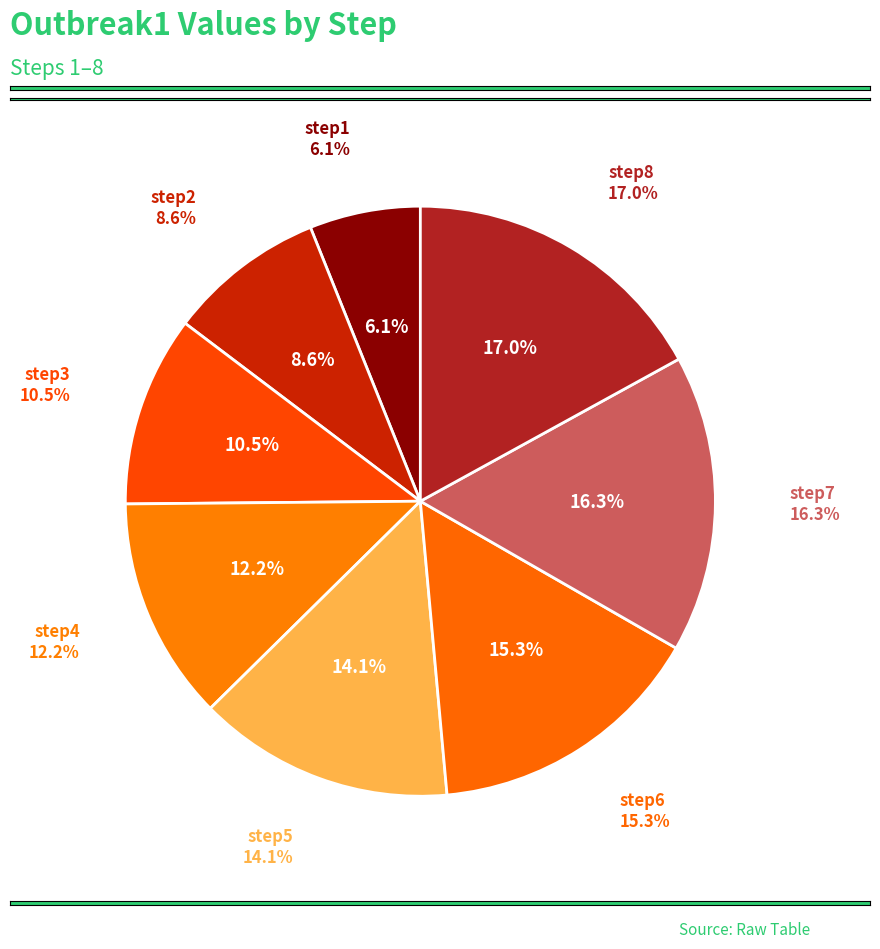

Is the sum of step1 and step5 greater than half?

No